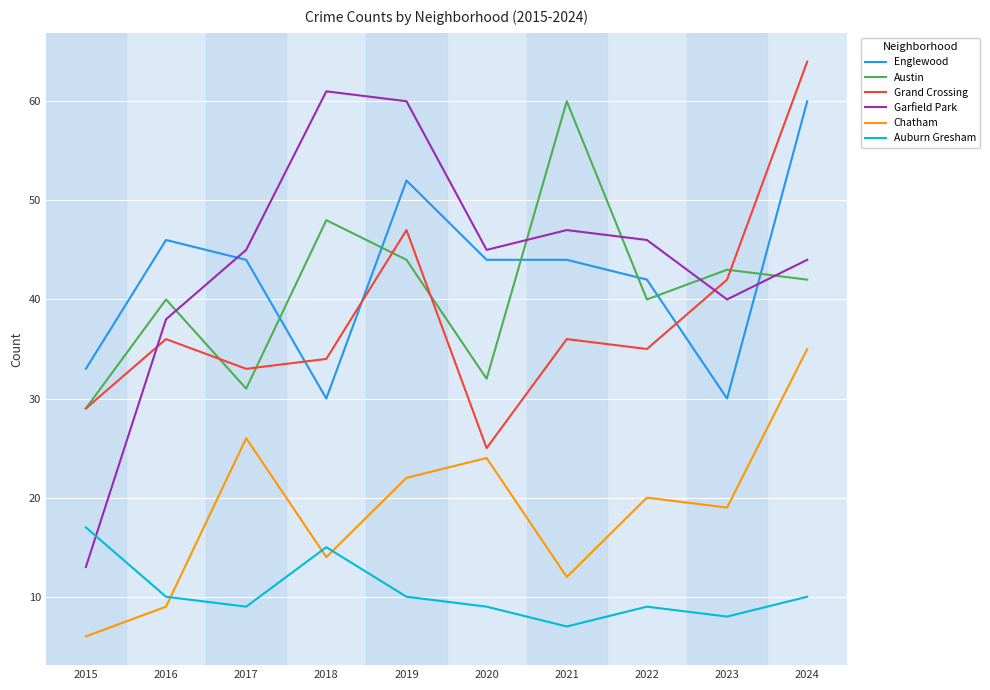

At which category is the sum across all series the highest?

2024